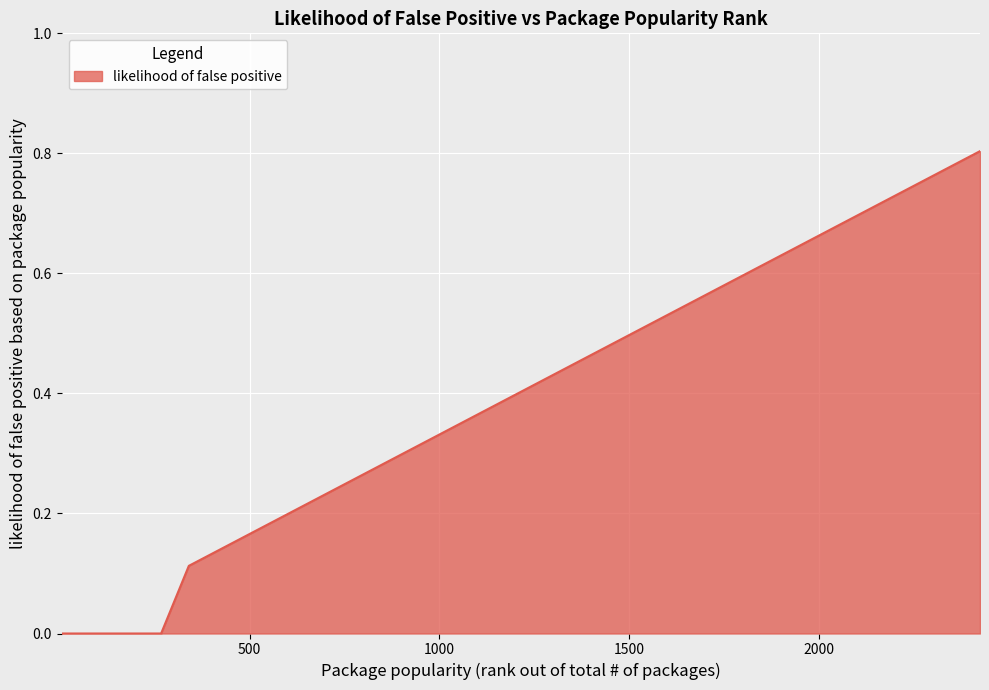

What is the greatest value displayed?

0.8